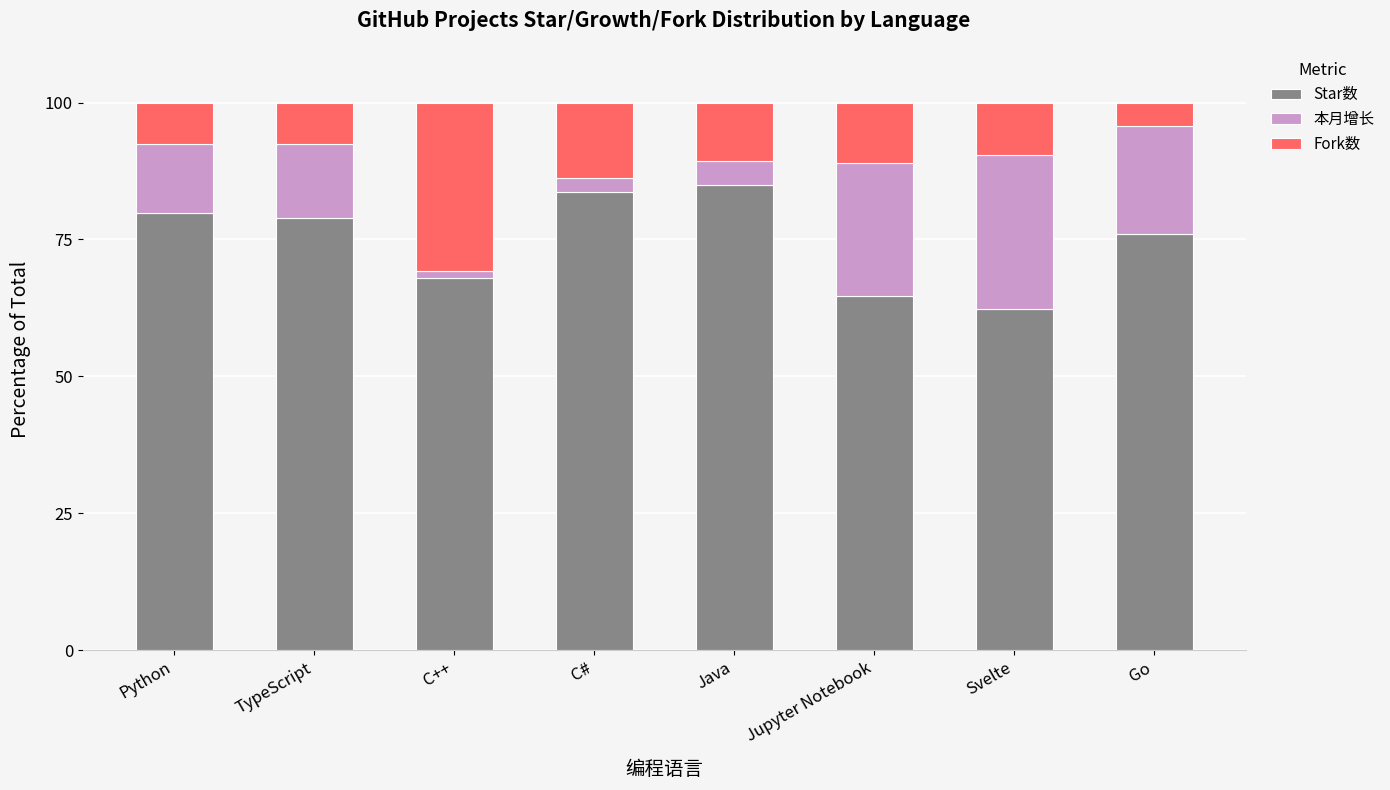

At which label does Star数 first exceed 78?

Python